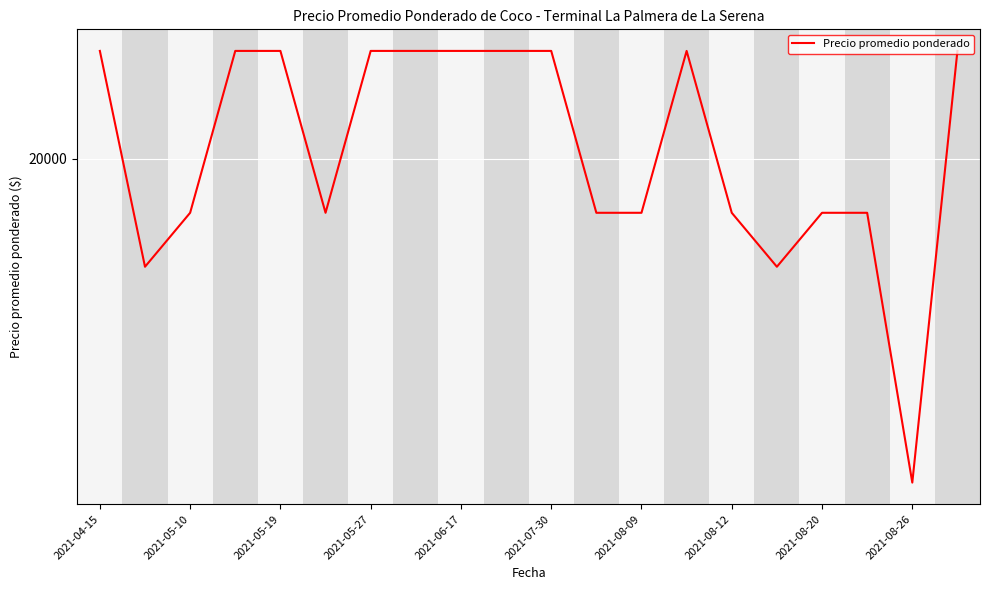

How many interior local valleys (lower than both neighbors) does the data have?

4